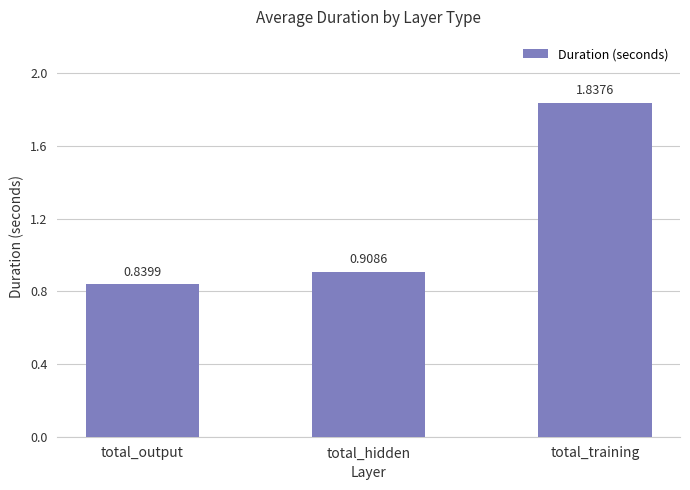

Which has a higher value, total_hidden or total_training?

total_training